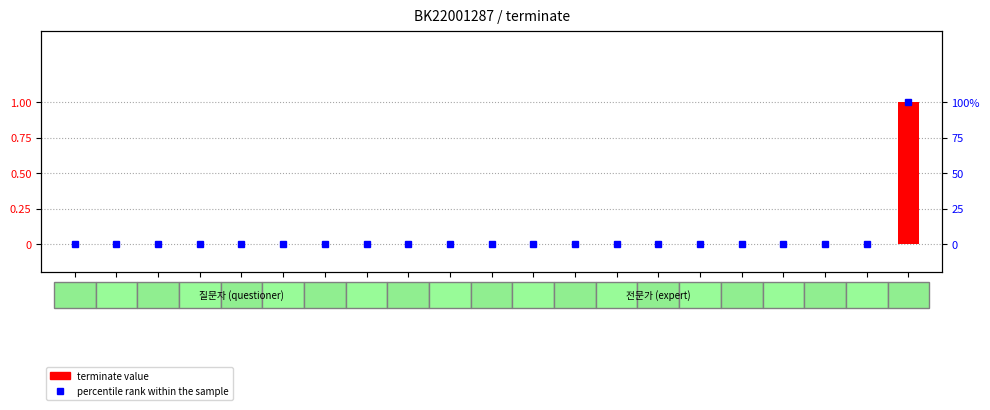

Are the bars grouped side by side (vs. stacked)?

Yes